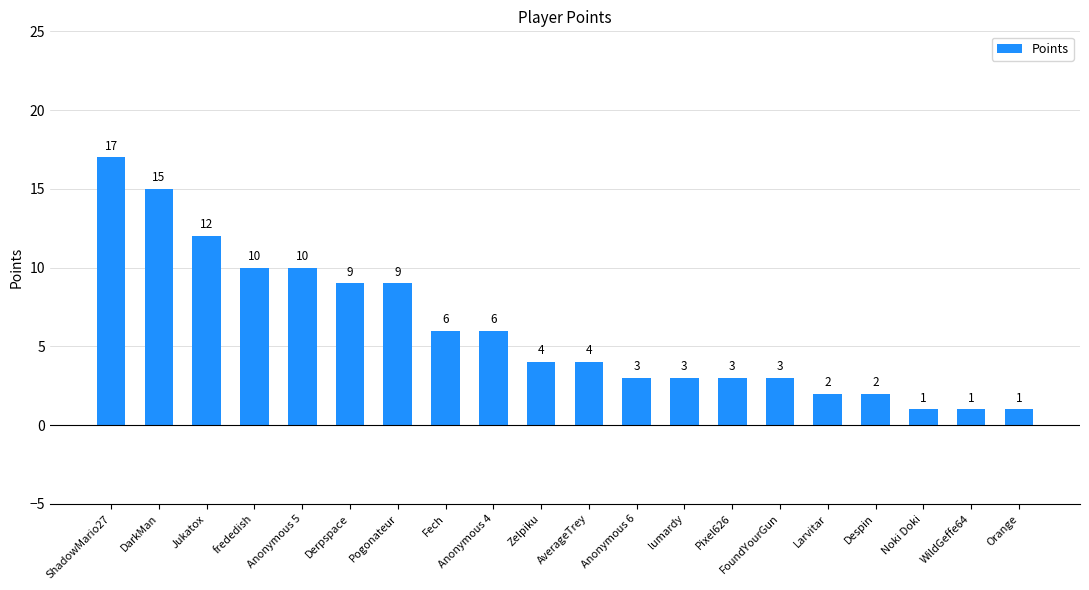

The value at Jukatox is 12. True or false?

True